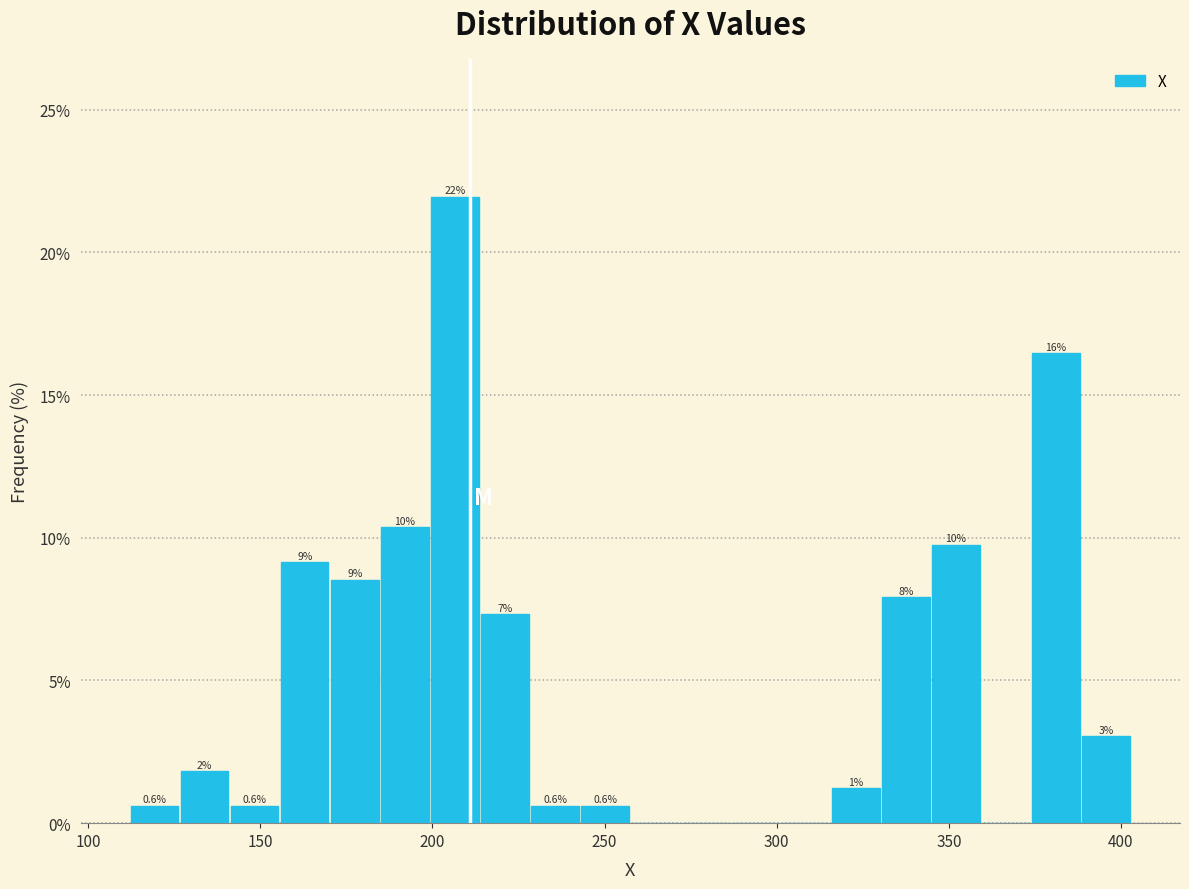

Read against the x-axis, roughly where is the centre of the tallest bar?

205